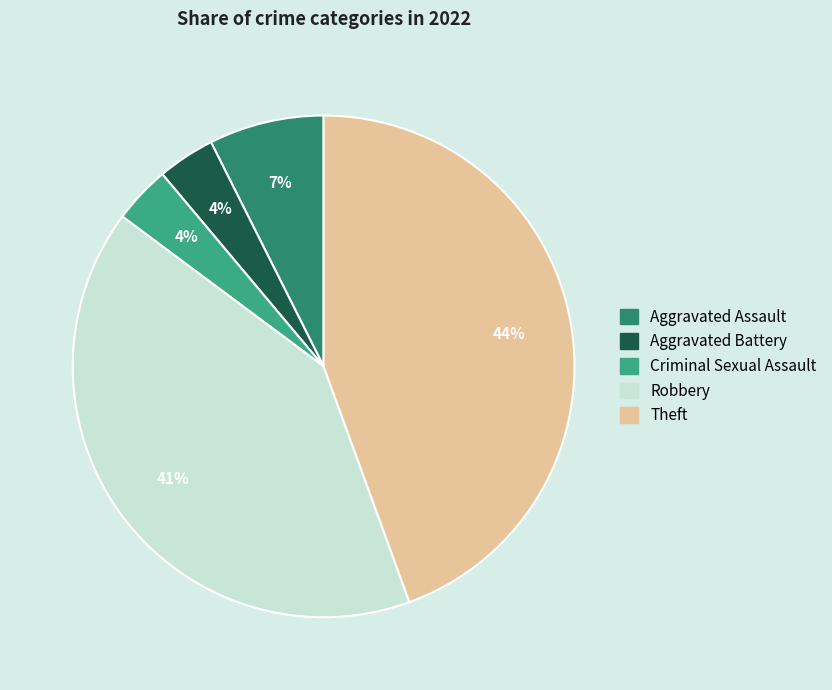

Do Aggravated Battery and Robbery together represent more than half of the pie?

No